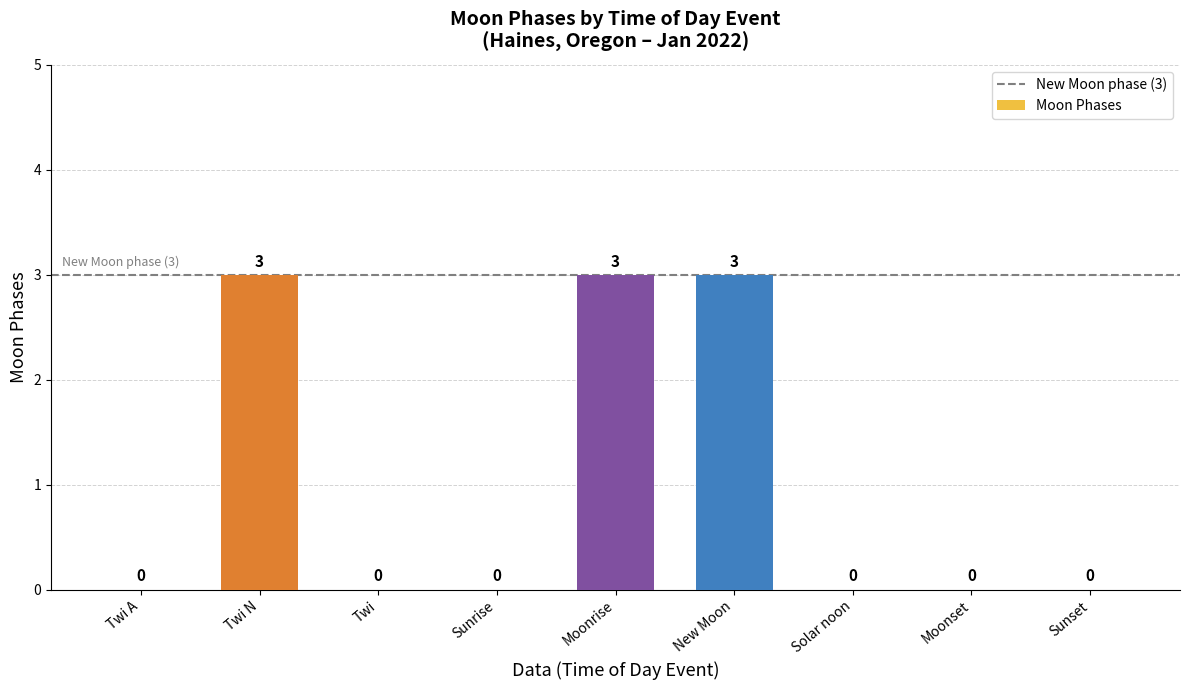

How many values are above zero?

3